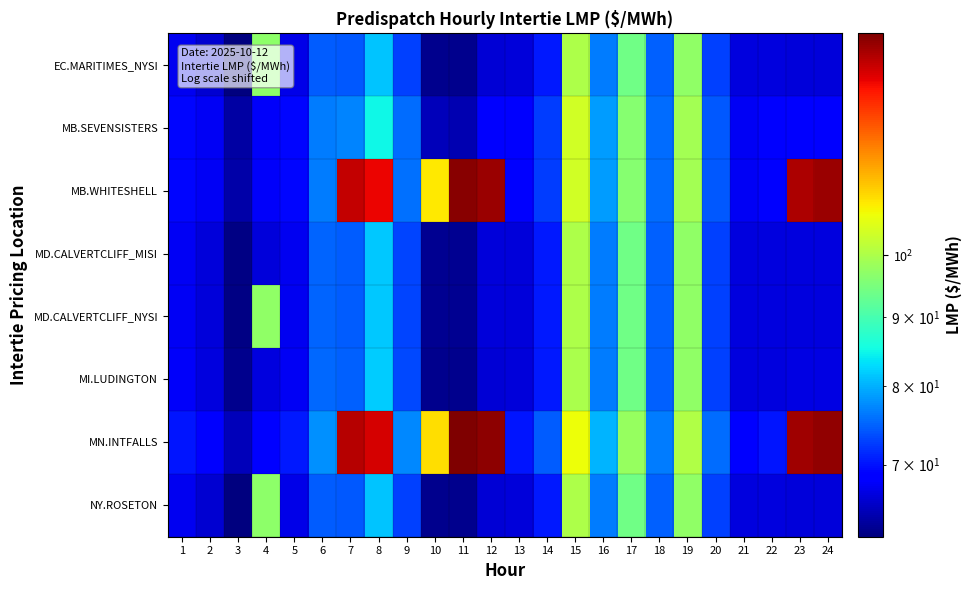

Reading right to left, transcribe all the data shown in this chart.

EC.MARITIMES_NYSI: 24=66.3	23=66.3	22=66.5	21=66.5	20=72.7	19=97.1	18=74.8	17=94.1	16=76.6	15=100.0	14=70.5	13=66.3	12=66.1	11=62.7	10=62.7	9=72.9	8=81.2	7=74.3	6=74.6	5=67.1	4=96.8	3=61.9	2=65.9	1=67.4
MB.SEVENSISTERS: 24=68.6	23=69.0	22=68.6	21=67.6	20=74.2	19=99.0	18=75.7	17=96.0	16=78.7	15=103.8	14=72.6	13=68.5	12=68.3	11=64.4	10=64.7	9=75.7	8=84.9	7=77.0	6=76.7	5=69.2	4=68.0	3=63.8	2=67.7	1=69.2
MB.WHITESHELL: 24=142.8	23=141.0	22=68.6	21=67.6	20=74.2	19=99.0	18=75.7	17=96.0	16=78.7	15=103.8	14=72.7	13=68.5	12=142.5	11=144.7	10=109.3	9=75.7	8=134.6	7=138.4	6=76.7	5=69.2	4=68.0	3=63.8	2=67.7	1=69.2
MD.CALVERTCLIFF_MISI: 24=66.5	23=66.6	22=66.5	21=66.5	20=72.8	19=97.1	18=74.8	17=94.0	16=76.6	15=100.0	14=70.5	13=66.3	12=66.2	11=62.7	10=62.8	9=73.2	8=81.6	7=74.6	6=75.0	5=67.4	4=66.2	3=62.2	2=66.2	1=67.7
MD.CALVERTCLIFF_NYSI: 24=66.5	23=66.6	22=66.5	21=66.5	20=72.8	19=97.1	18=74.8	17=94.0	16=76.6	15=100.0	14=70.5	13=66.3	12=66.2	11=62.7	10=62.8	9=73.2	8=81.6	7=74.6	6=75.0	5=67.4	4=97.2	3=62.2	2=66.2	1=67.7
MI.LUDINGTON: 24=66.7	23=66.7	22=66.6	21=66.5	20=72.7	19=97.1	18=74.8	17=93.8	16=76.5	15=99.8	14=70.4	13=66.2	12=66.1	11=62.7	10=62.7	9=73.3	8=81.9	7=74.8	6=75.2	5=67.7	4=66.5	3=62.5	2=66.5	1=68.0
MN.INTFALLS: 24=143.9	23=142.5	22=70.1	21=68.6	20=75.5	19=100.6	18=76.5	17=97.6	16=80.4	15=106.9	14=74.4	13=70.1	12=144.2	11=145.9	10=110.5	9=77.4	8=136.8	7=139.9	6=77.9	5=70.4	4=69.0	3=64.8	2=68.7	1=70.2
NY.ROSETON: 24=66.3	23=66.3	22=66.5	21=66.5	20=72.7	19=97.1	18=74.8	17=94.1	16=76.6	15=100.0	14=70.5	13=66.3	12=66.1	11=62.7	10=62.7	9=72.9	8=81.2	7=74.3	6=74.6	5=67.1	4=96.8	3=61.9	2=65.9	1=67.4